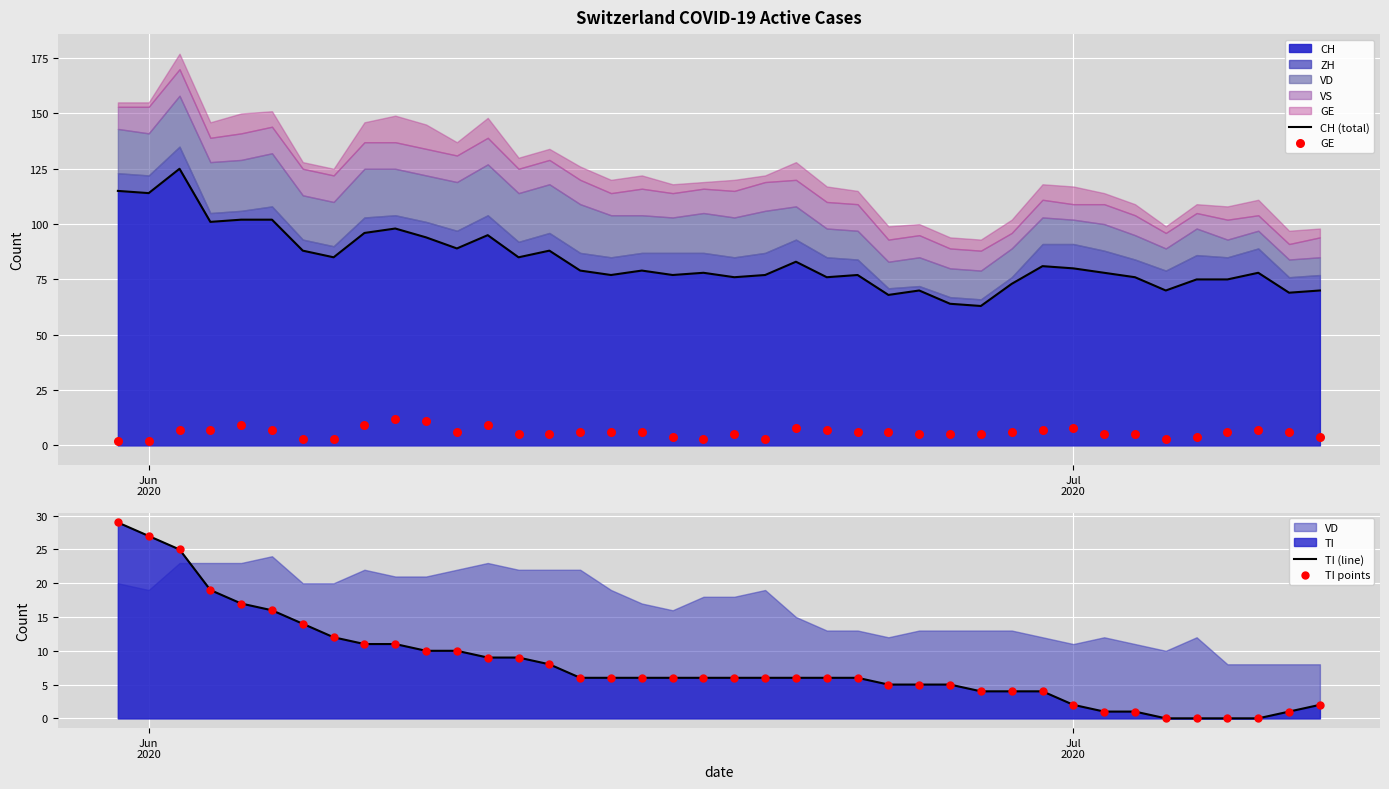

What is the maximum value for CH?

125